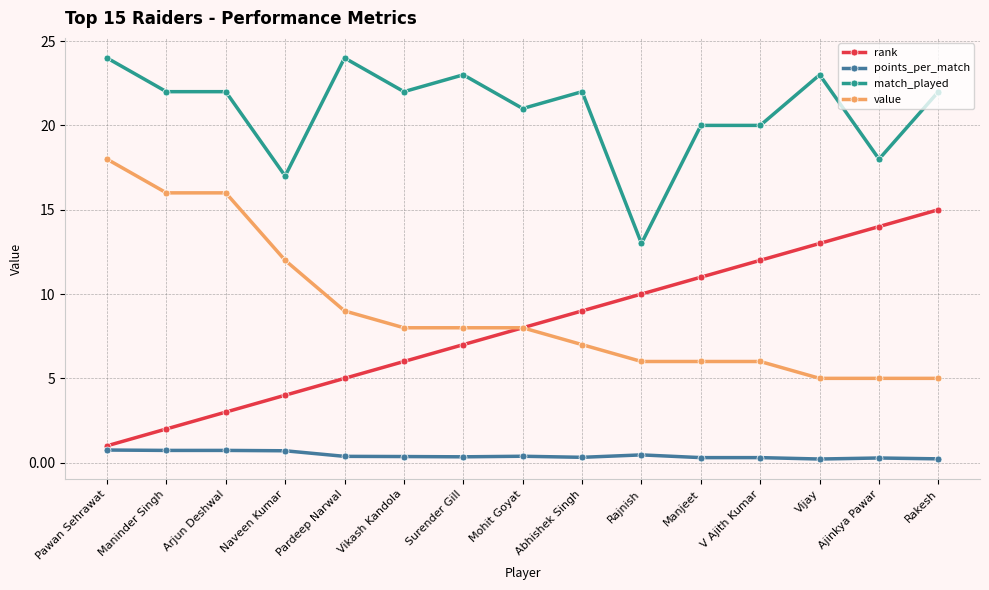

What are all the series names shown in the legend?

rank, points_per_match, match_played, value